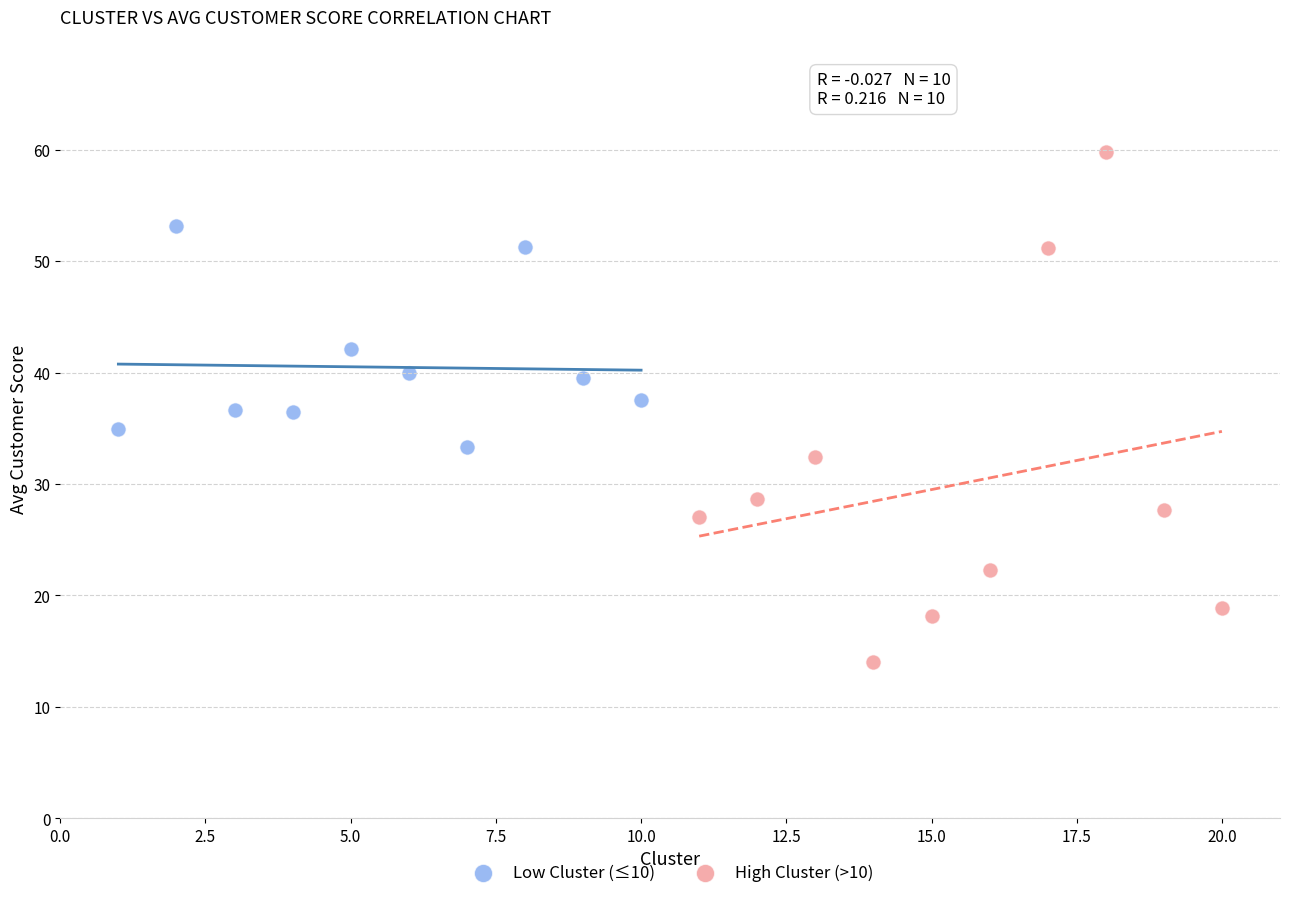

Which series has the widest spread of Y values?

High Cluster (>10)